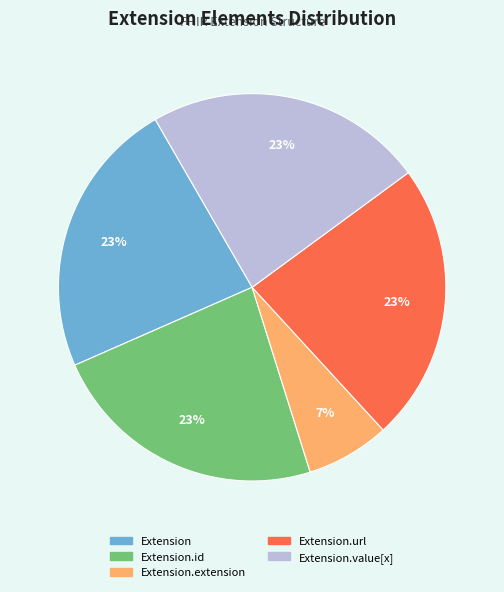

Is Extension the majority of the pie?

No